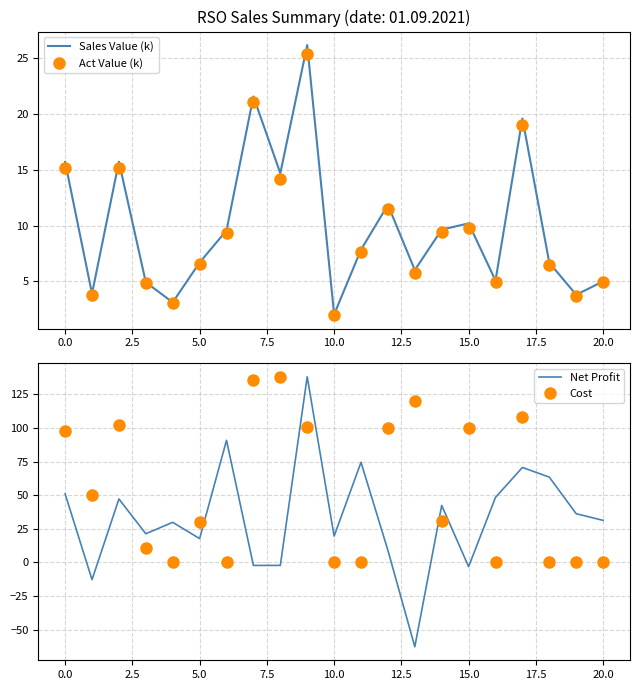

After their last crossing, which series has the higher values: Sales Value (k) or Cost?

Sales Value (k)